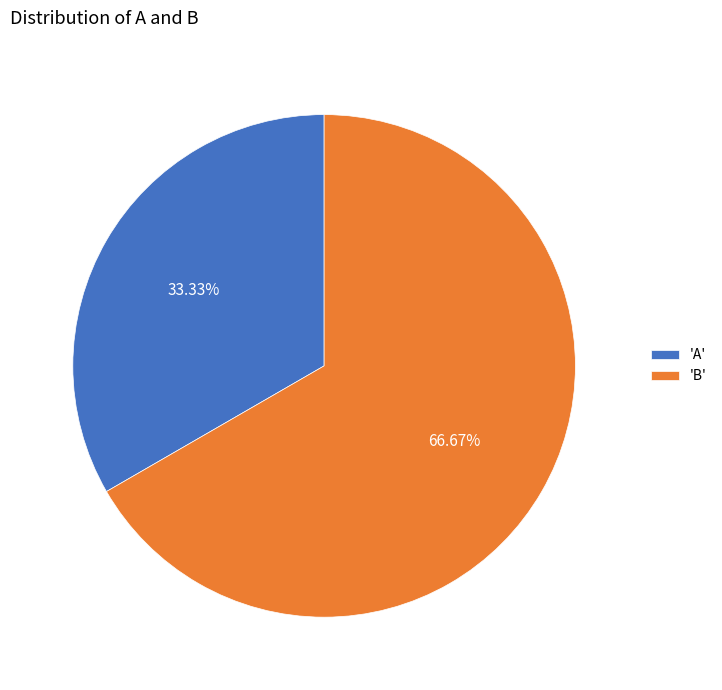

Does any single category account for the majority?

Yes